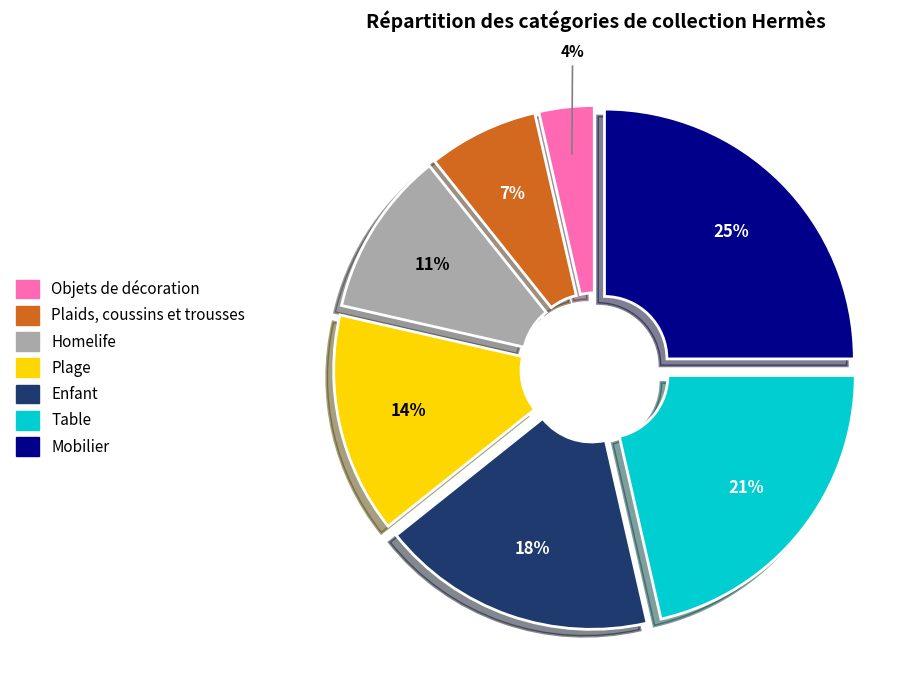

Which slice is the largest?

Mobilier